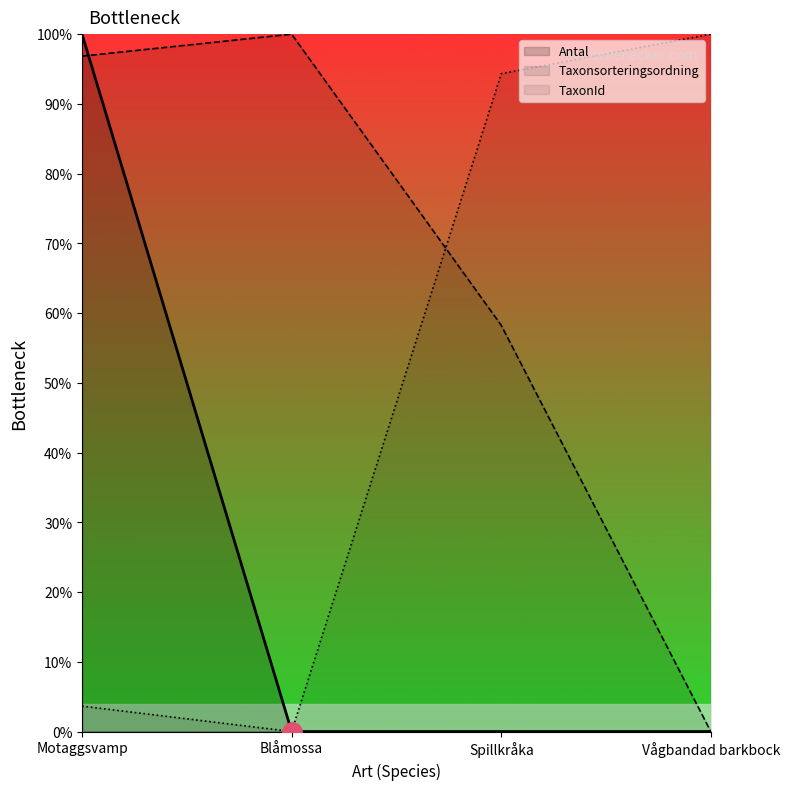

What is the value of the Antal point at the 1st from the left?

100.0